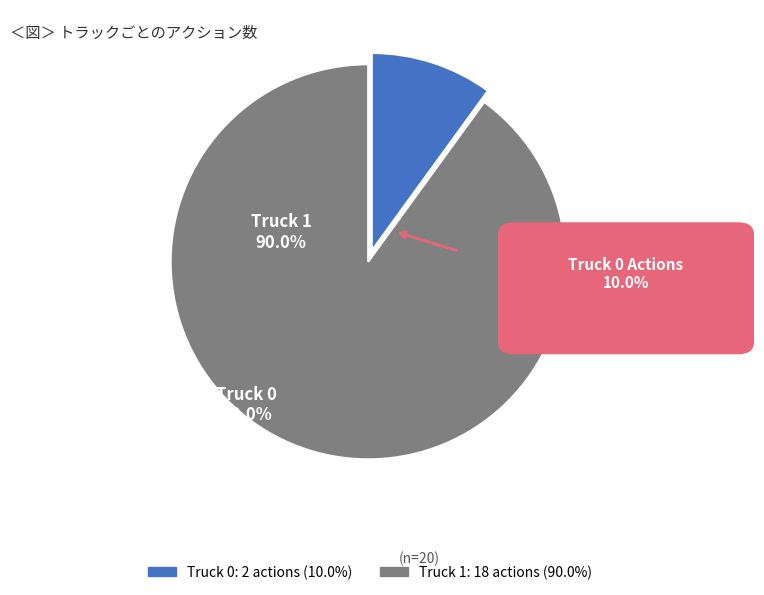

How many slices are in this pie chart?

2